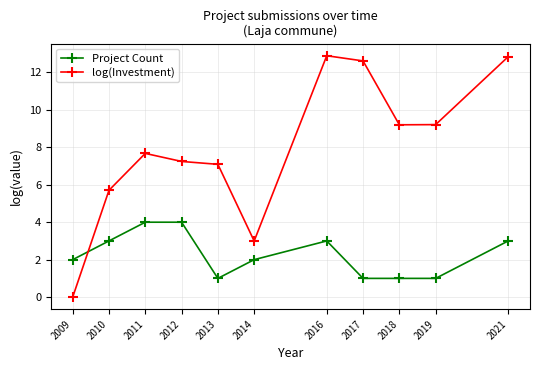

Rank the series by their maximum value, from highest to lowest.

log(Investment), Project Count